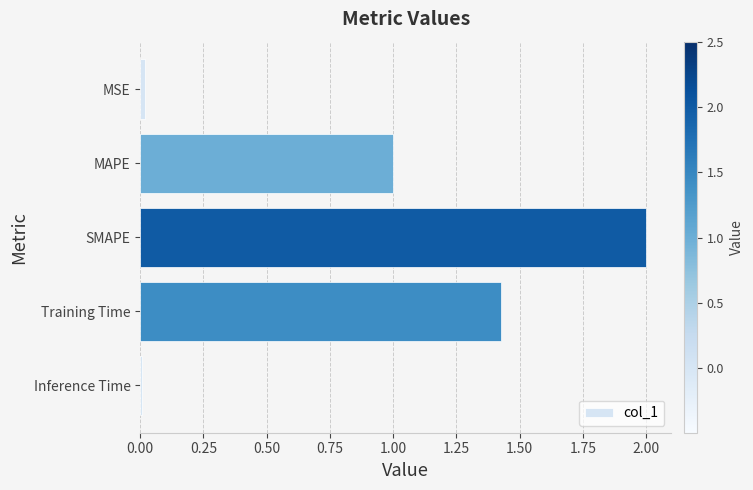

What is the greatest value displayed?

2.0